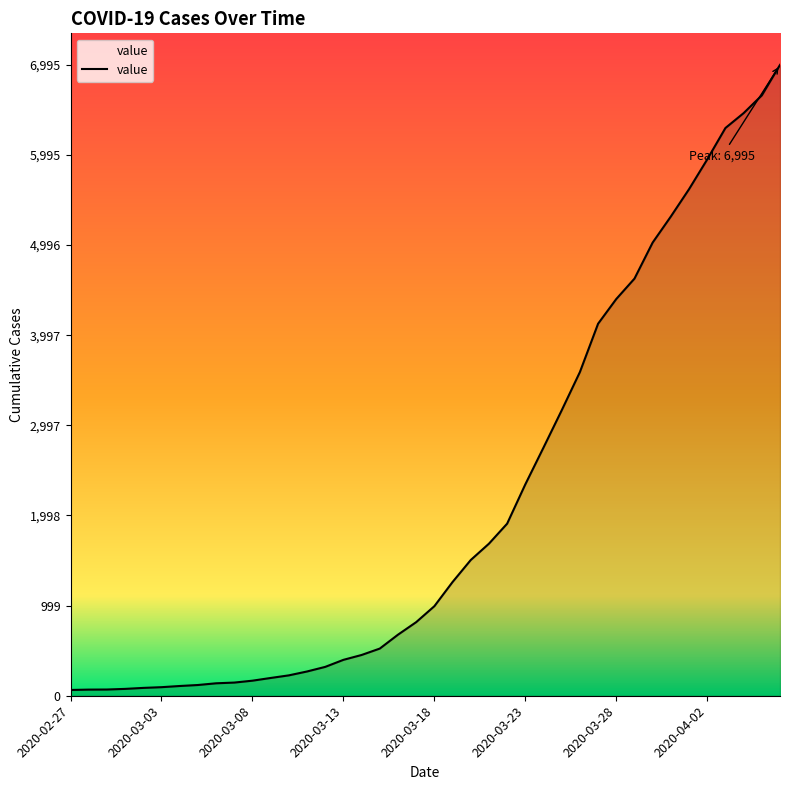

What is the maximum value shown in the chart?

6995